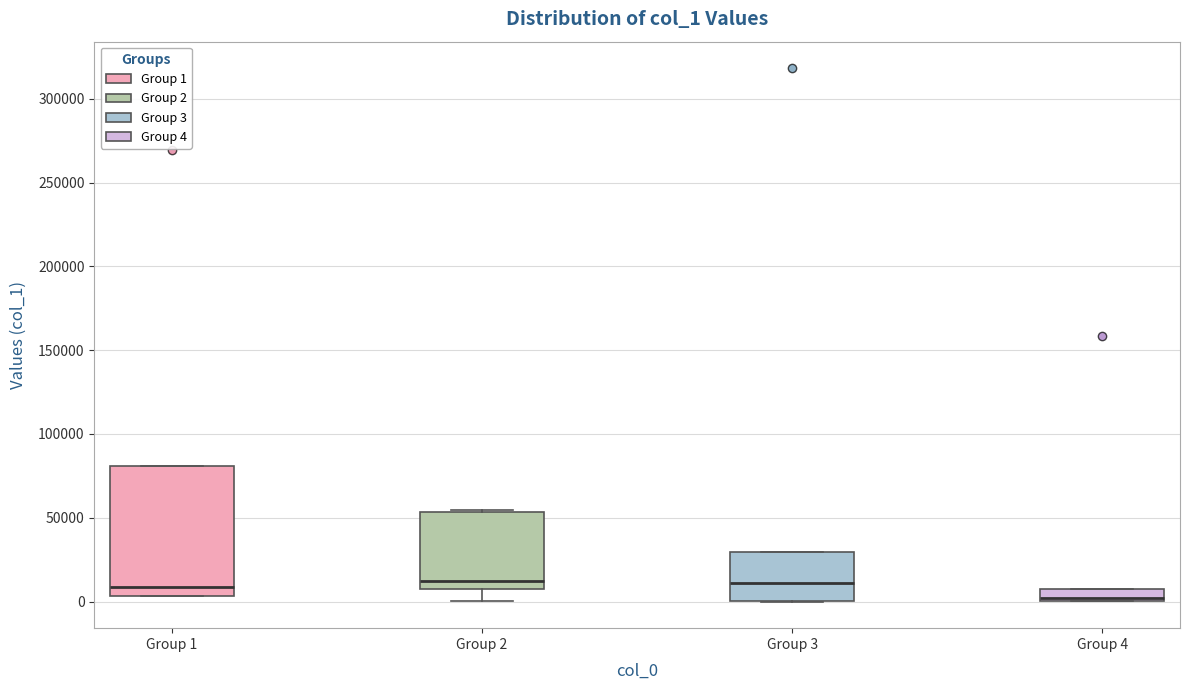

Which box's median line is the lowest?

Group 4